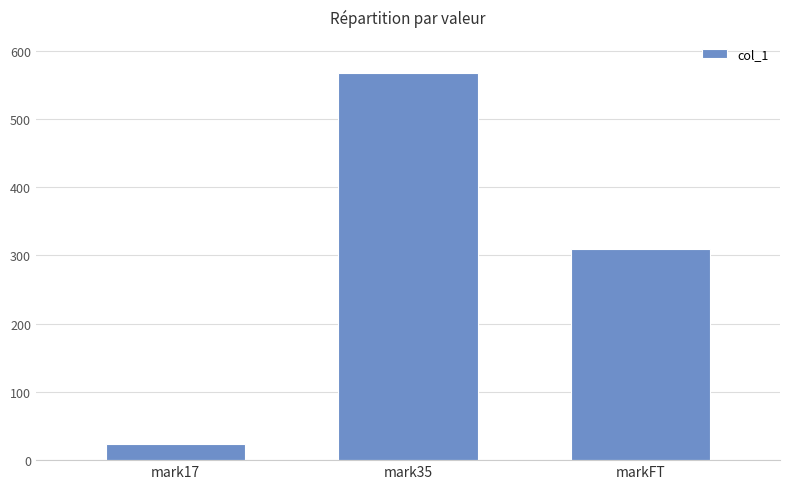

What is the difference between the values at mark35 and markFT?

258